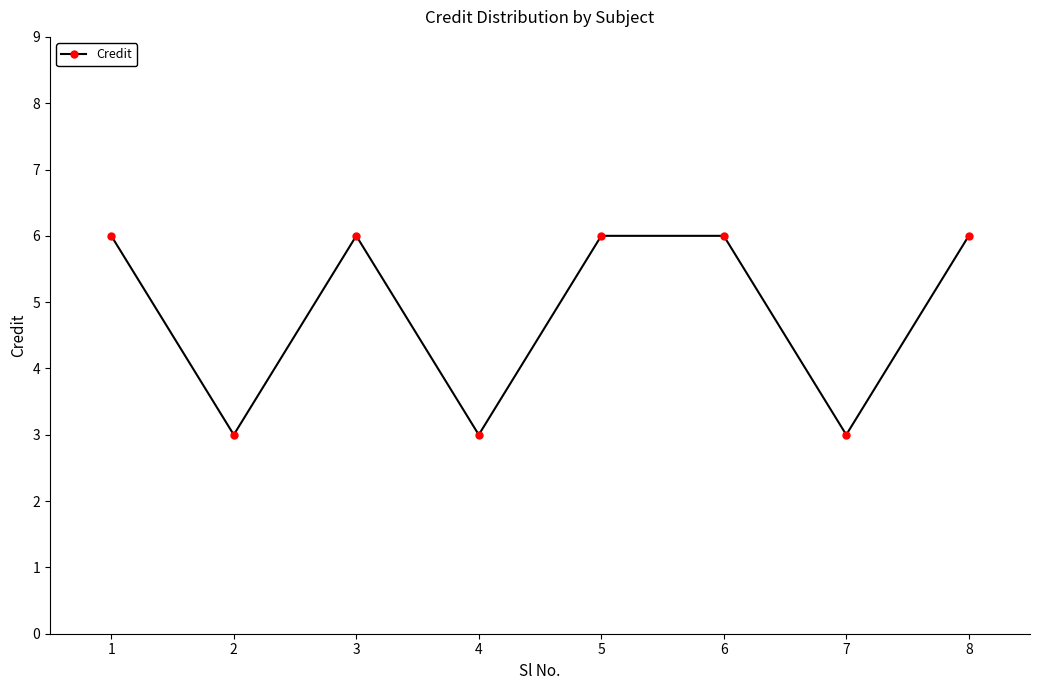

Reading right to left, transcribe all the data shown in this chart.

6	3	6	6	3	6	3	6